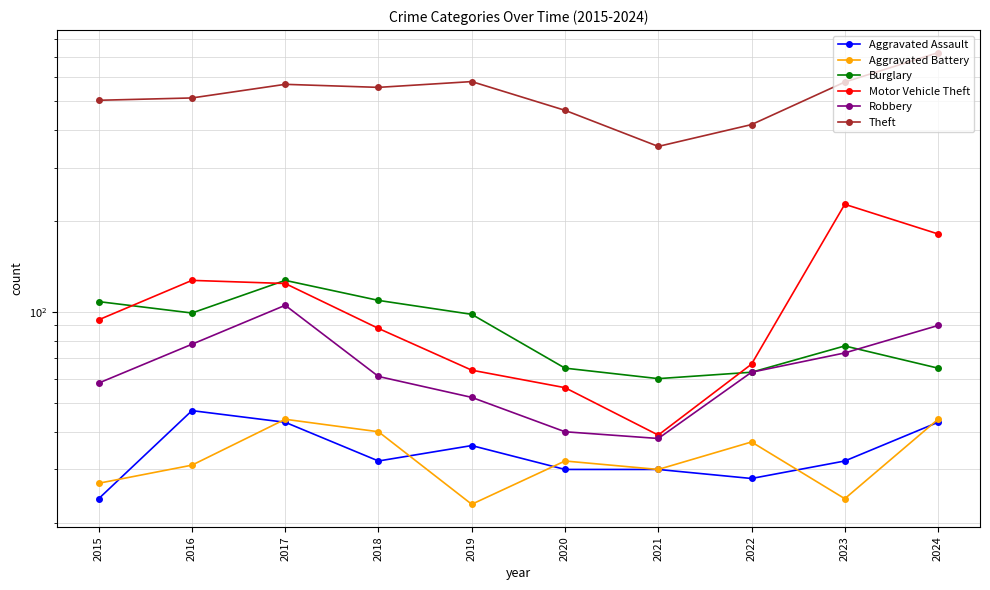

How many lines are shown in the chart?

6